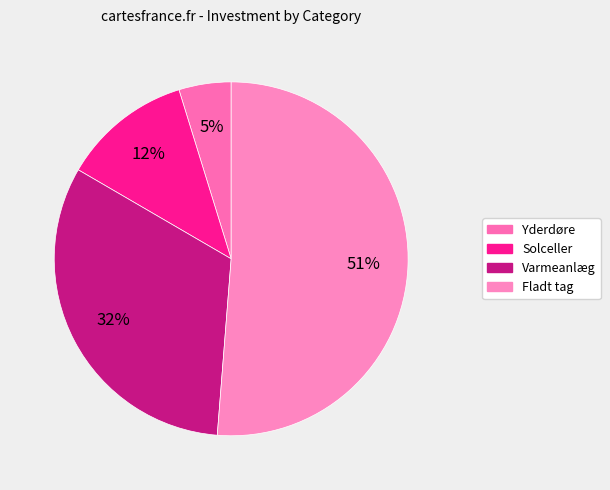

Which category has the smallest portion of the pie?

Yderdøre